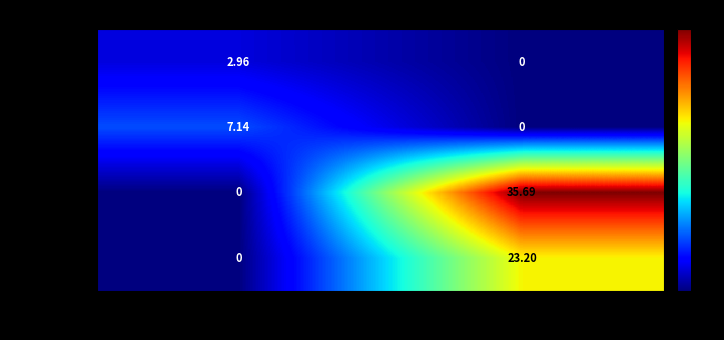

Is the value of 2022-09-19 at Save=0 greater than the value of 2022-08-30 at Save=1?

No